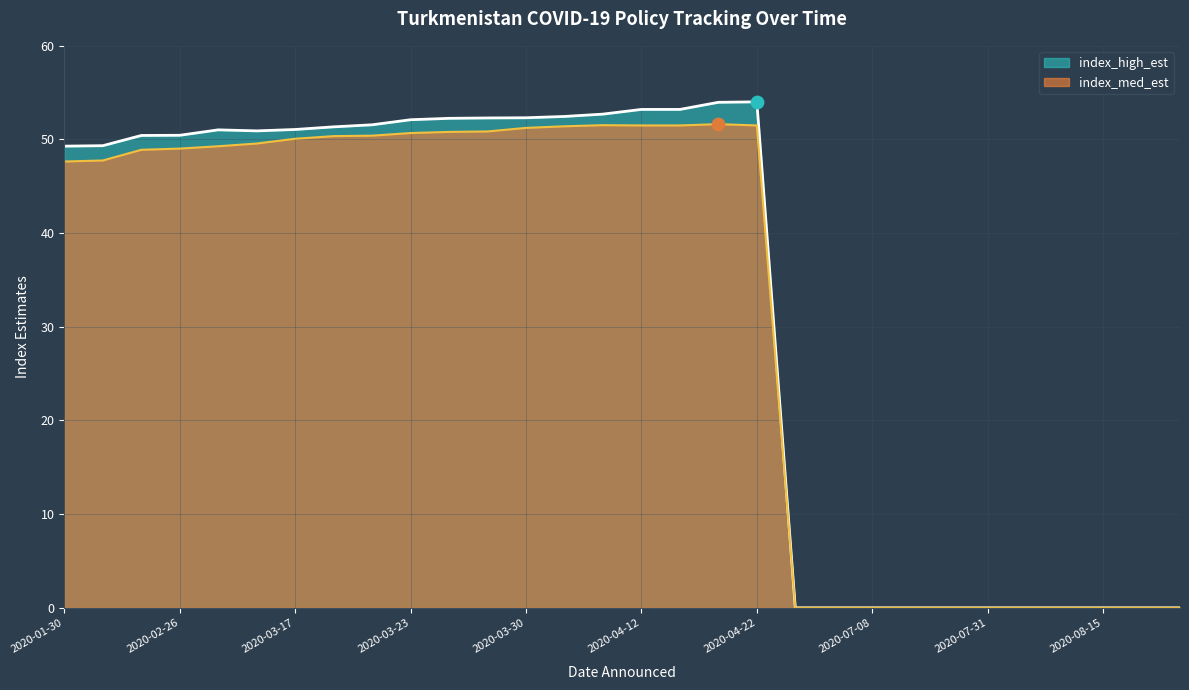

What is the total value across all series at 2020-03-20?

102.0